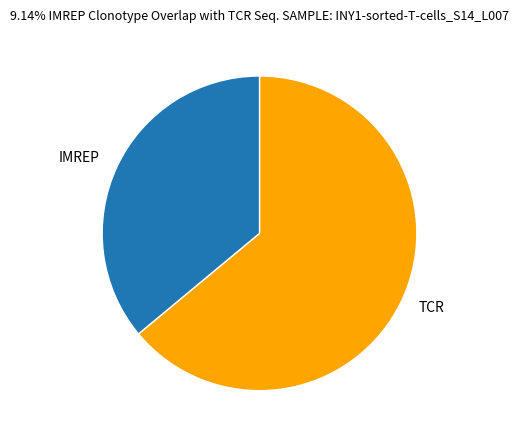

How many segments does this pie chart have?

2